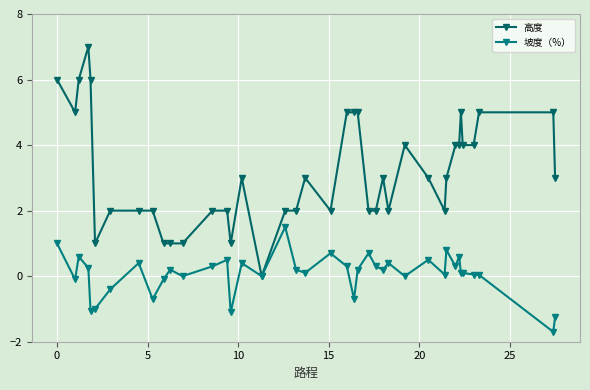

What is the label of the 30th point from the right?

10